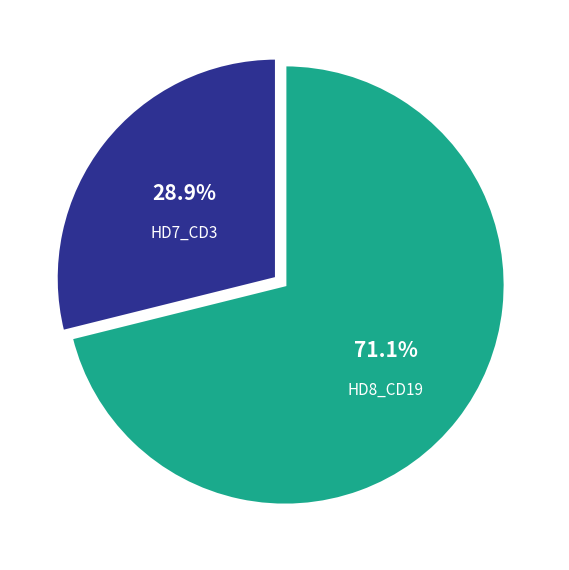

Is there a majority slice in this chart?

Yes